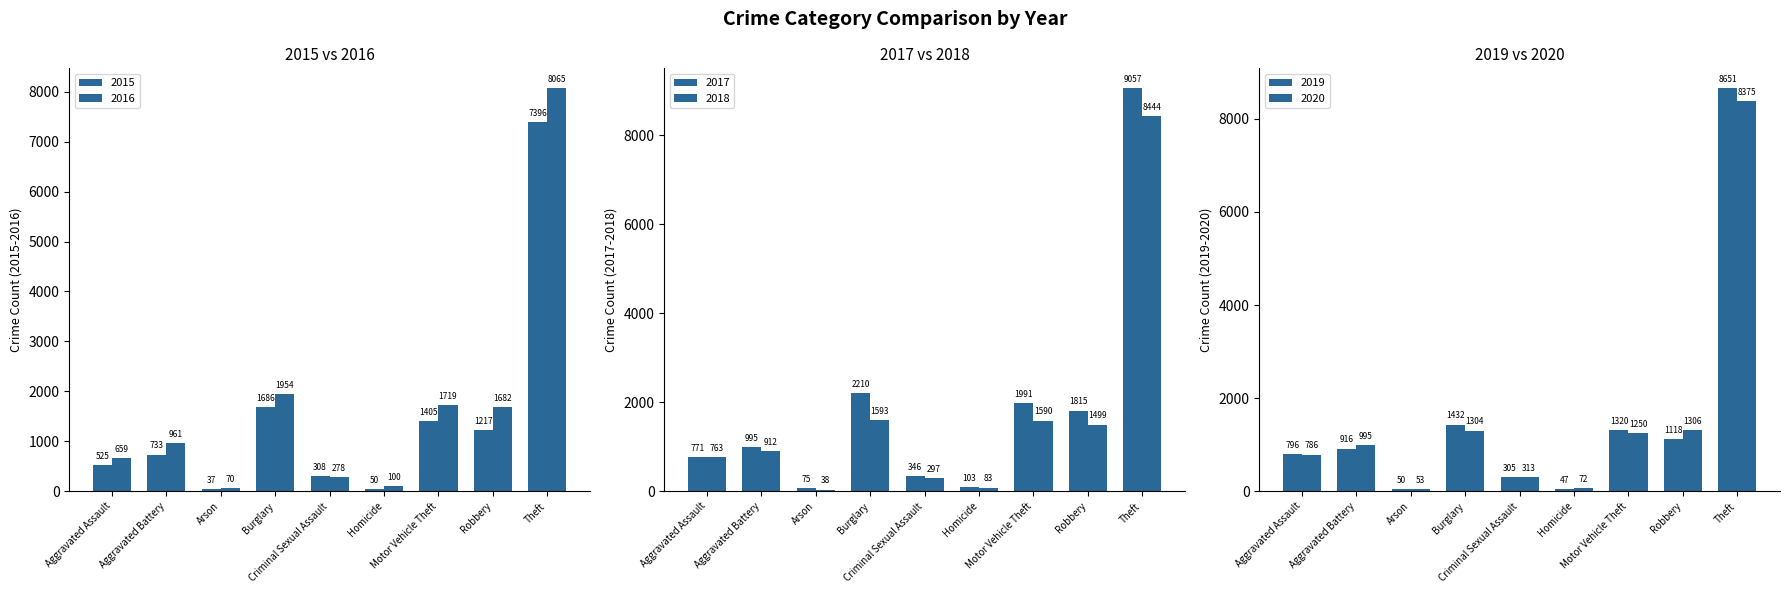

How many values in the 2017 series exceed 995?

4